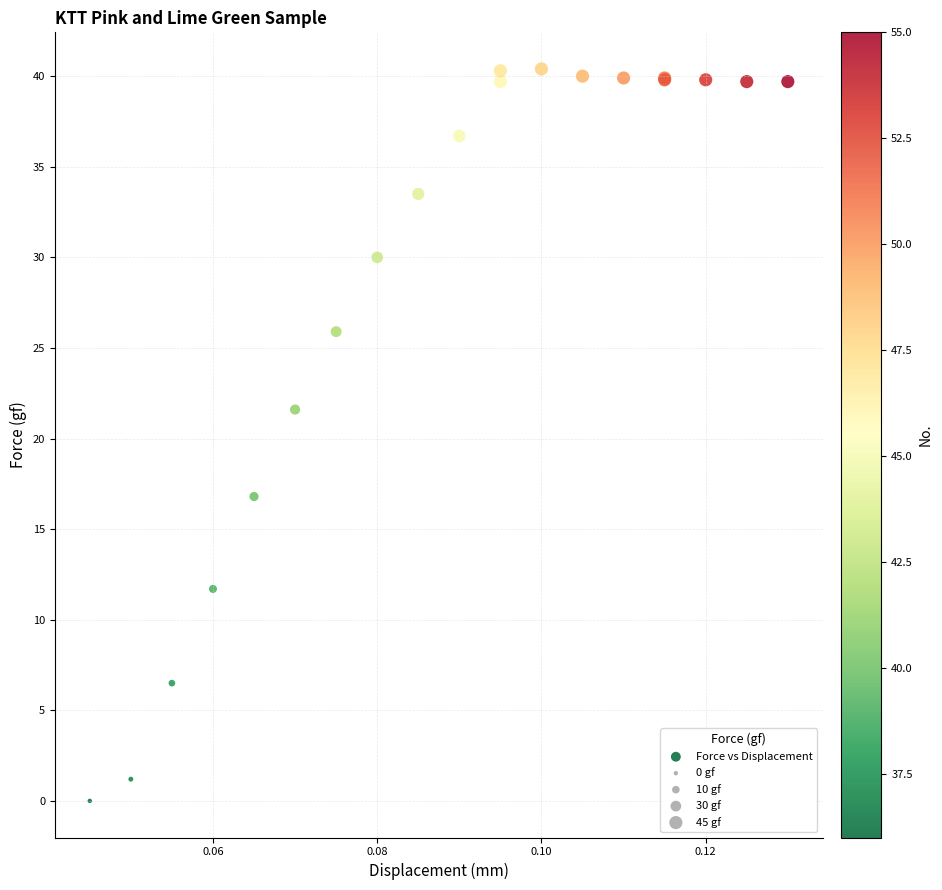

What Y value in the scatter plot is closest to 20?

21.6